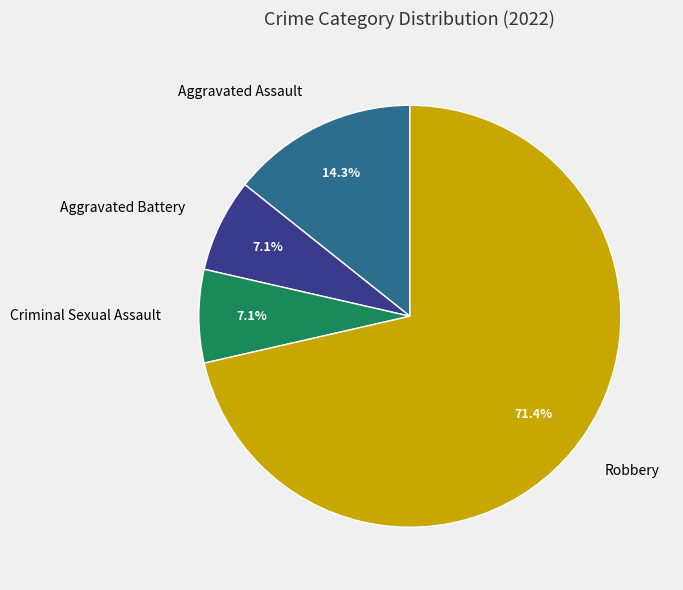

Is there a majority slice in this chart?

Yes